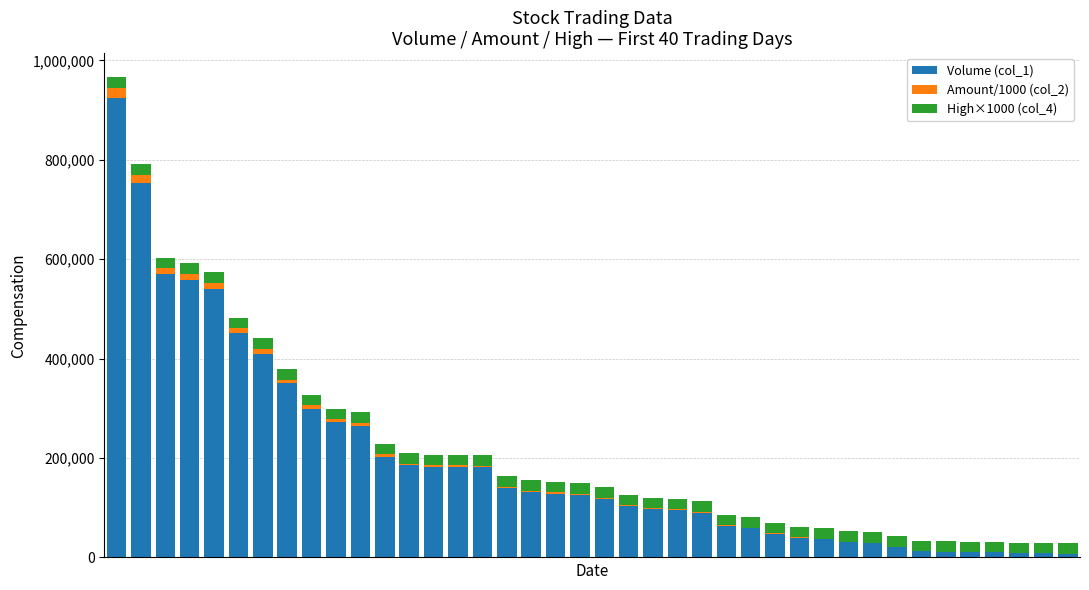

What is the sum of all Volume (col_1) values?

7746622.0